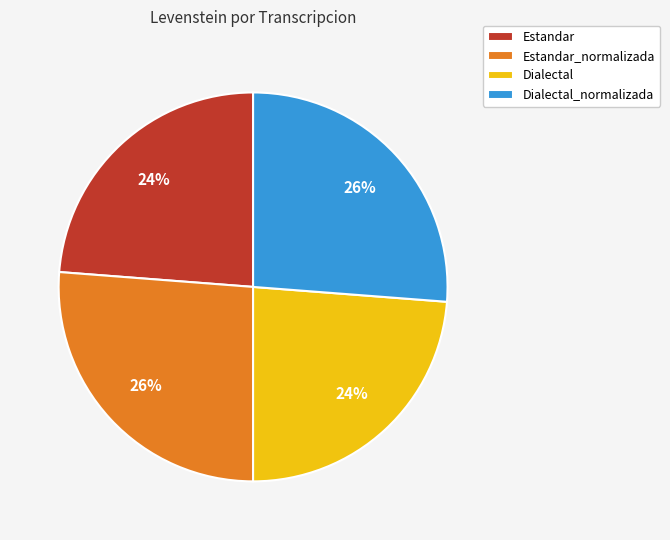

Does Estandar_normalizada represent more than half of the total?

No